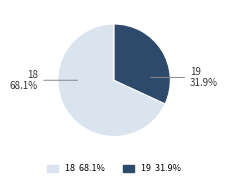

Which has a higher value, 19 or 18?

18